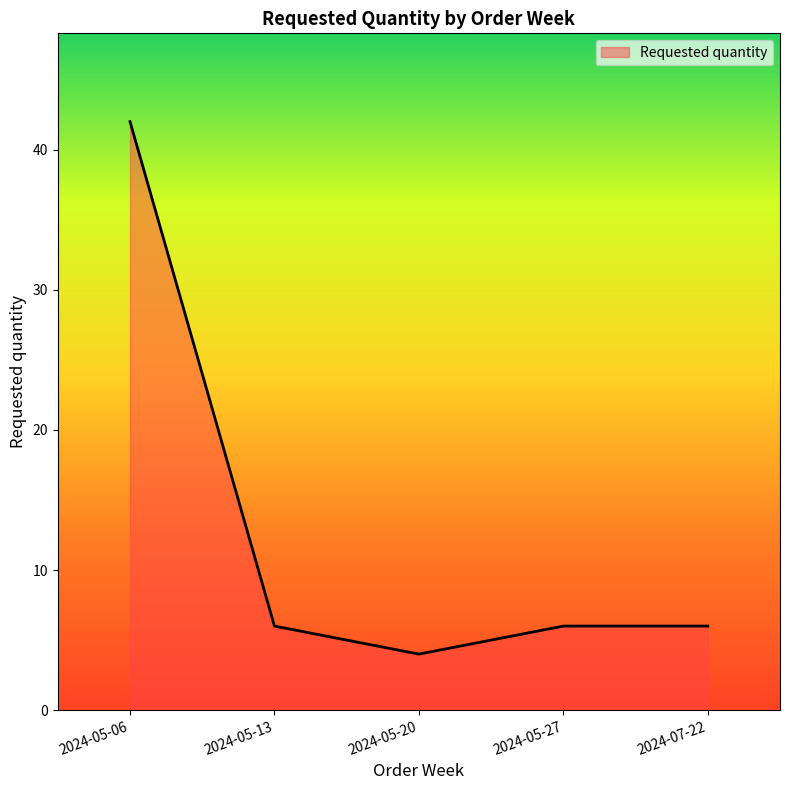

What position from the right is 2024-07-22?

1